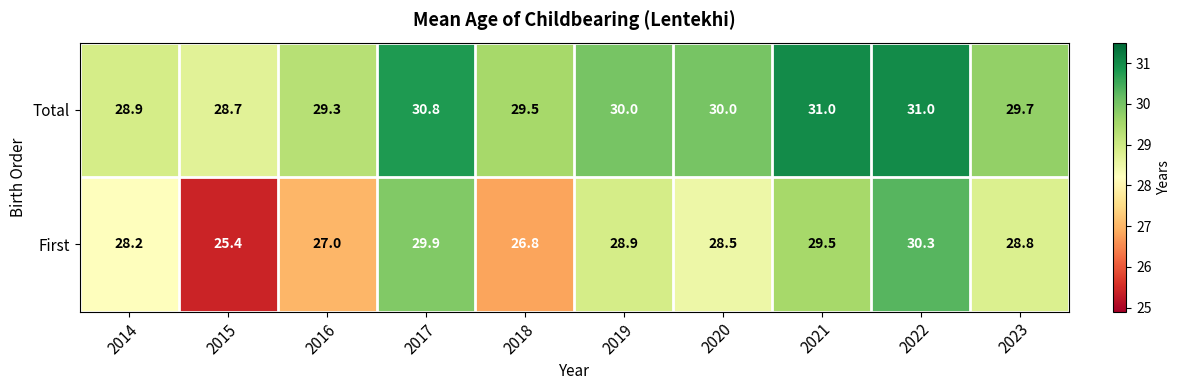

What is the sum of all First values?

283.3